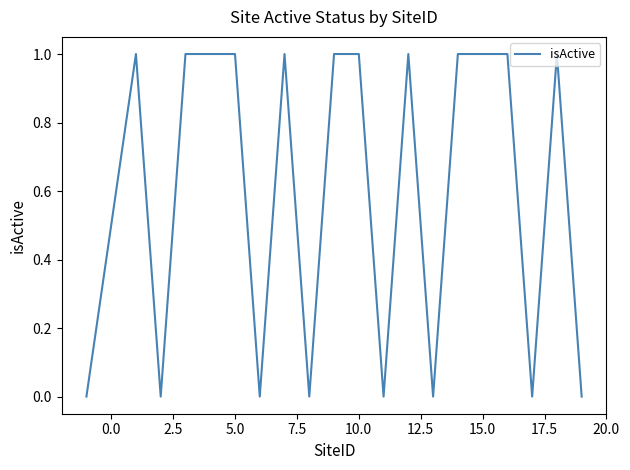

How many lines are shown in the chart?

1